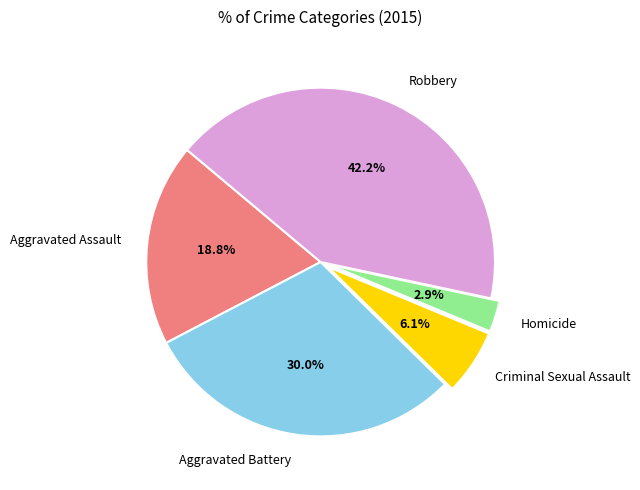

Which has a higher value, Homicide or Robbery?

Robbery